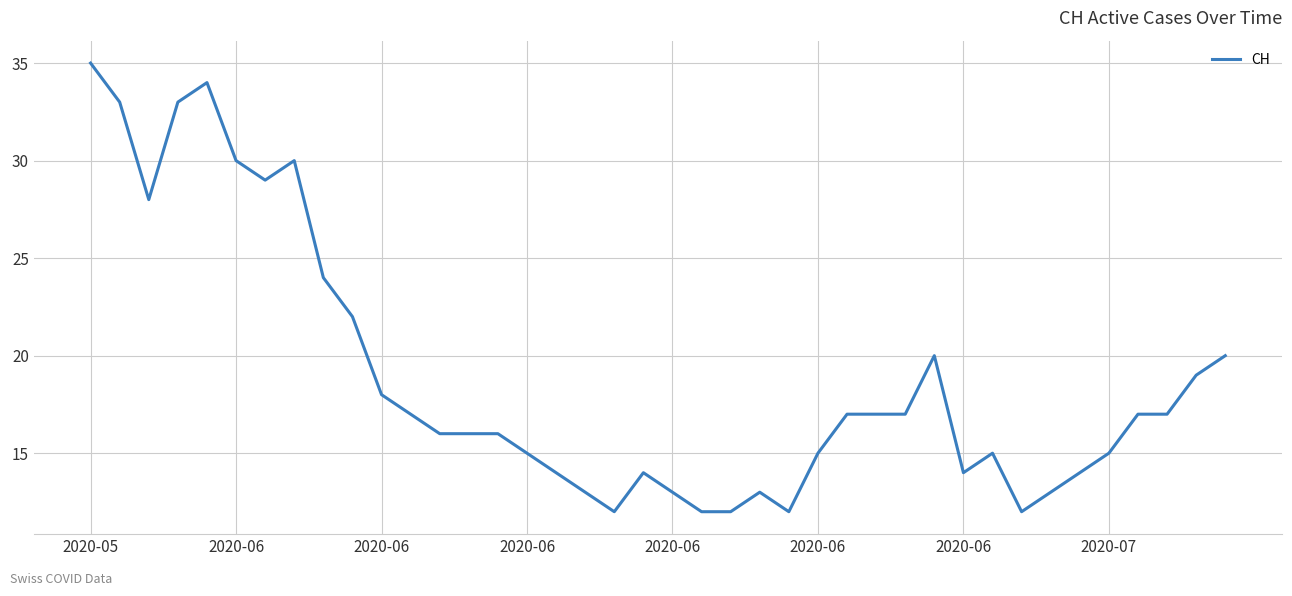

What is the greatest value displayed?

35